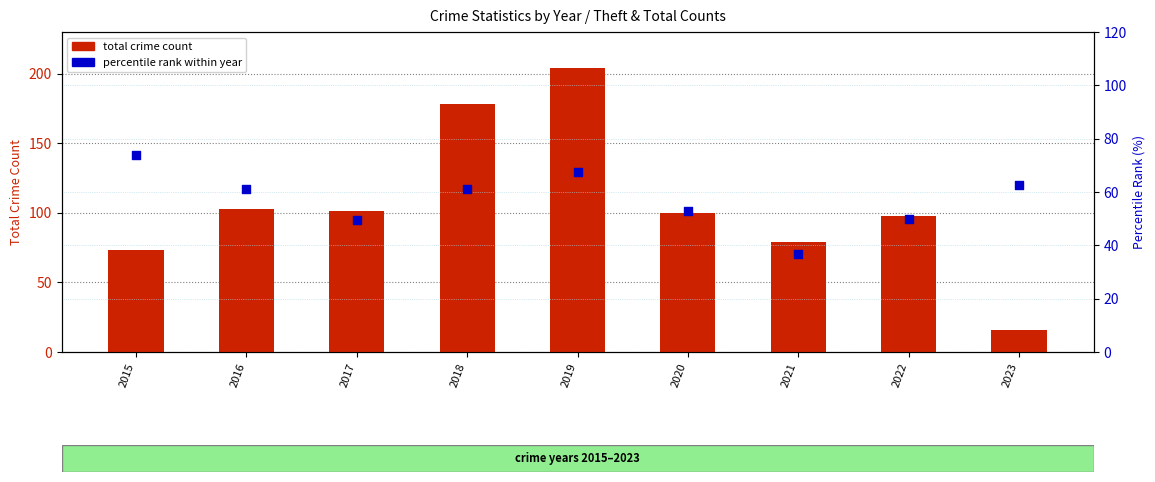

What are all the series names shown in the legend?

total crime count, percentile rank within year